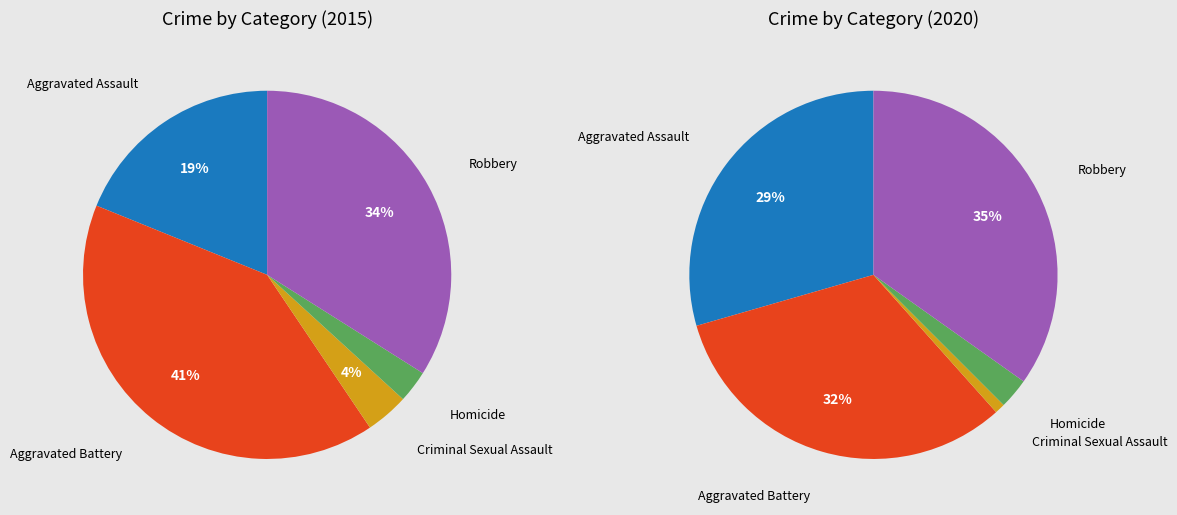

Is the sum of values_2015 and 2 greater than half?

No